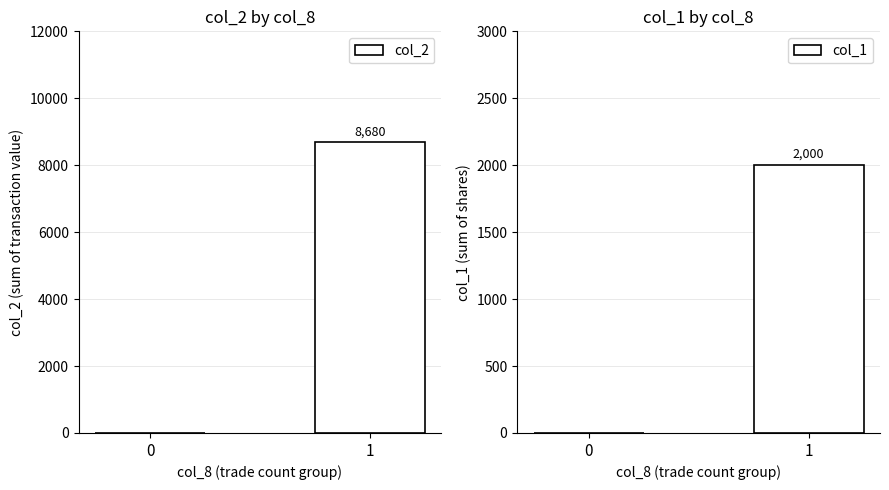

What are all the series names shown in the legend?

col_2, col_1